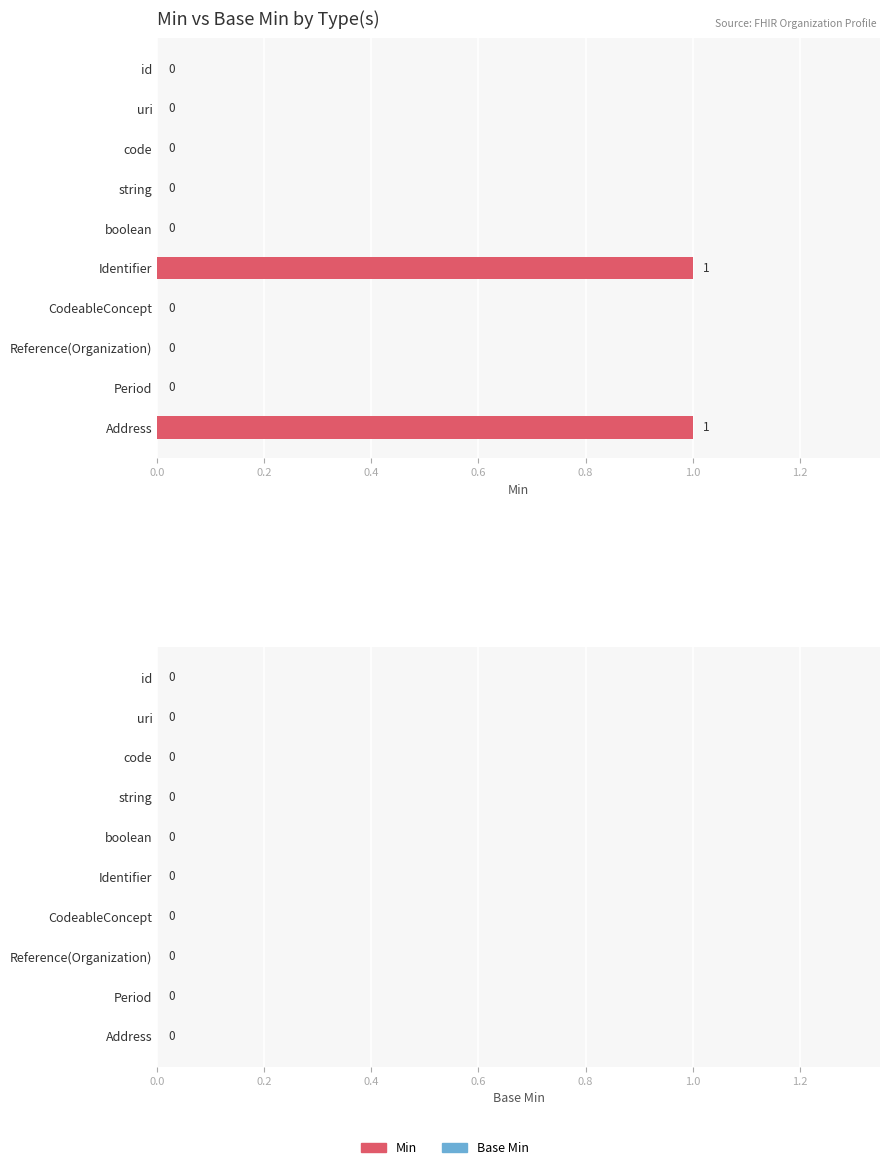

True or false: the data shows 0 at uri.

True